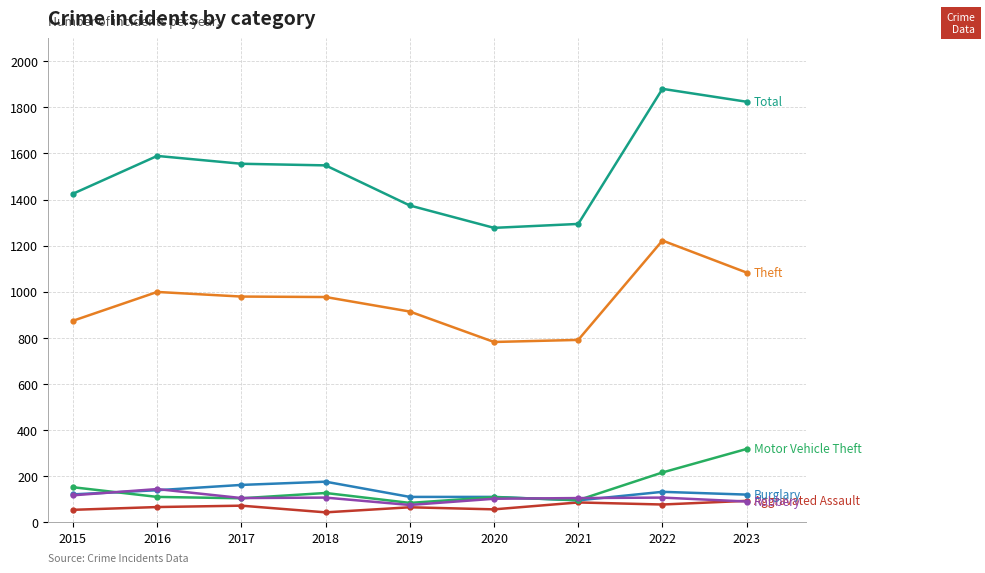

What is the difference between the highest and lowest values at 2022?

1803